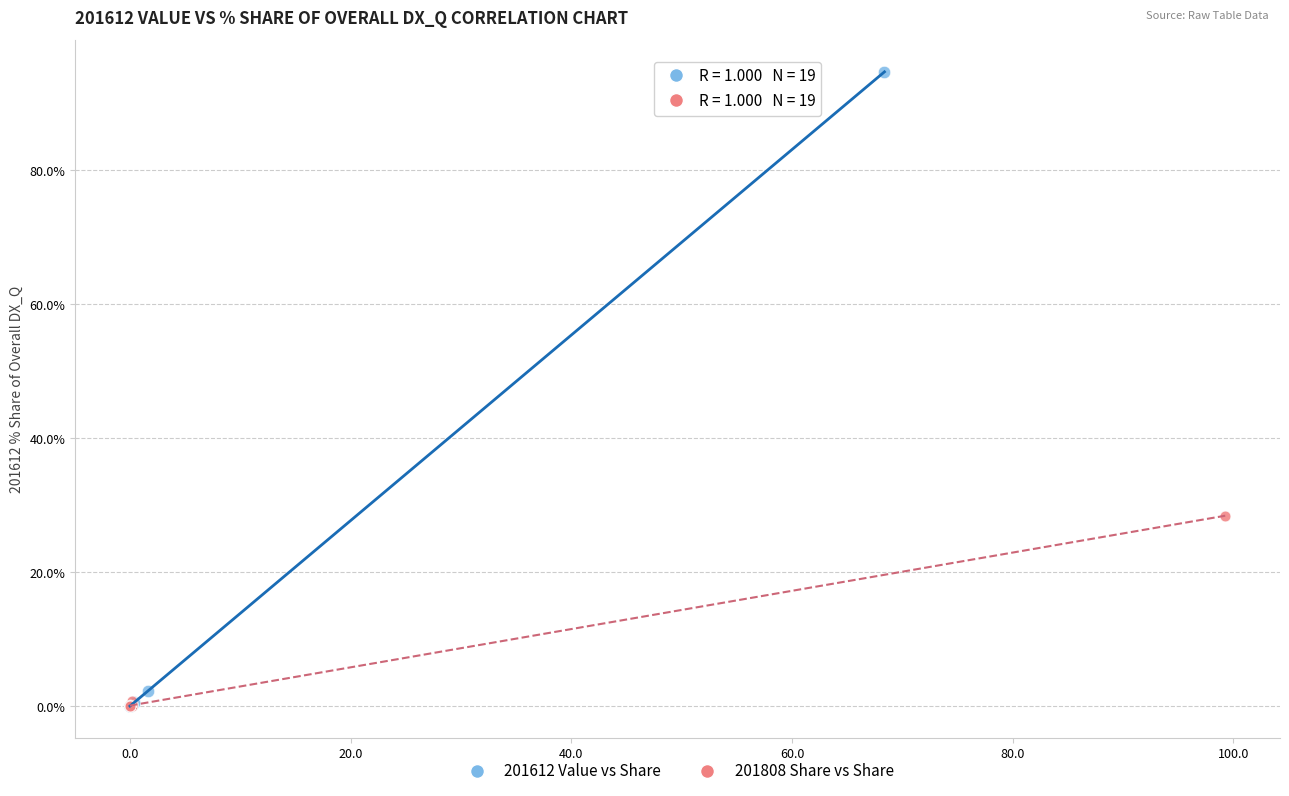

What are all the series names shown in the legend?

201612 Value vs Share, 201808 Share vs Share